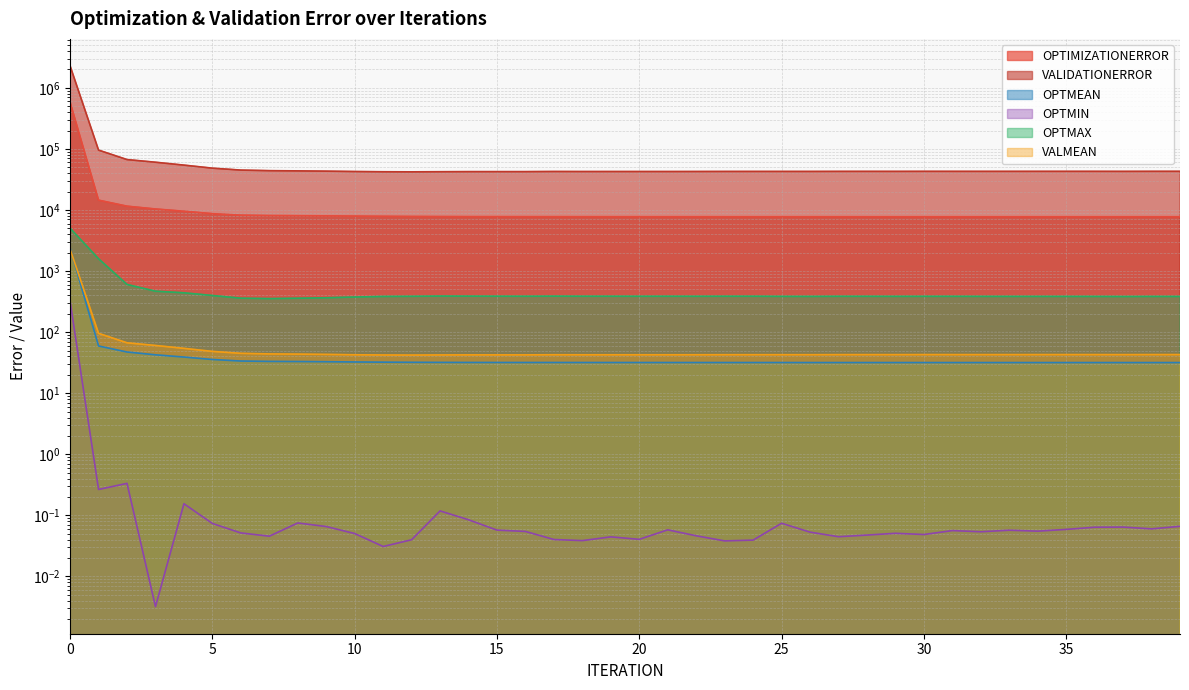

How many distinct data groups are displayed?

6